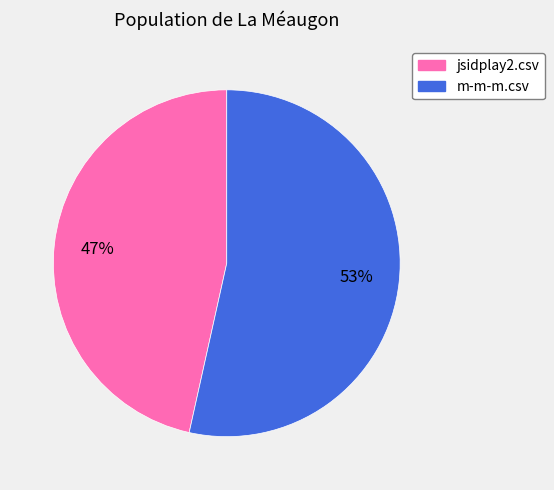

Is it true that m-m-m.csv is 53% of the pie?

True